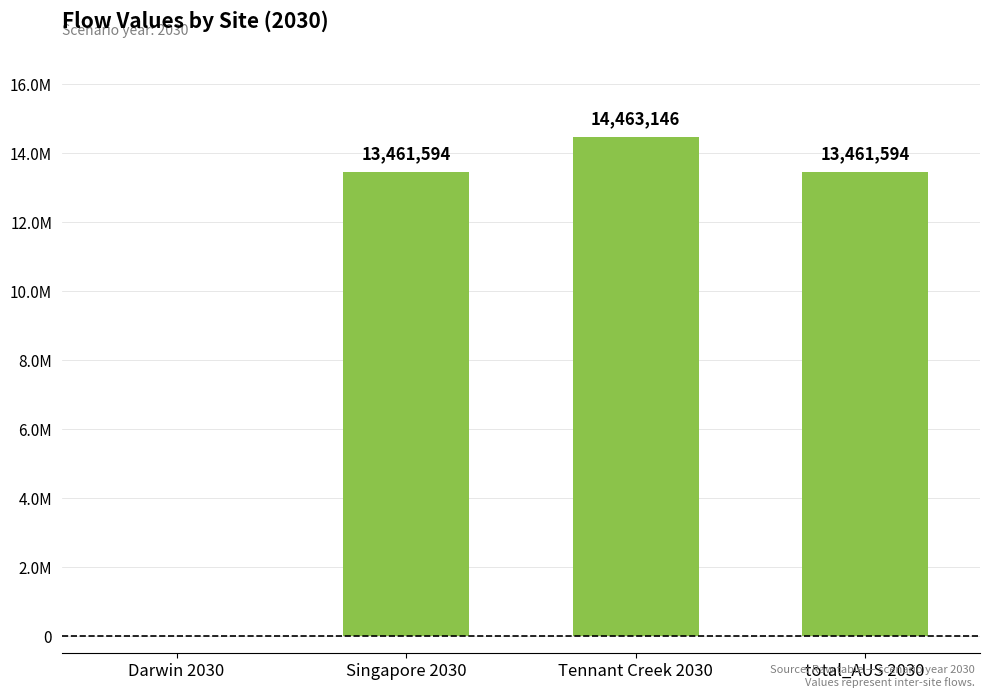

What position from the left is Darwin 2030?

1